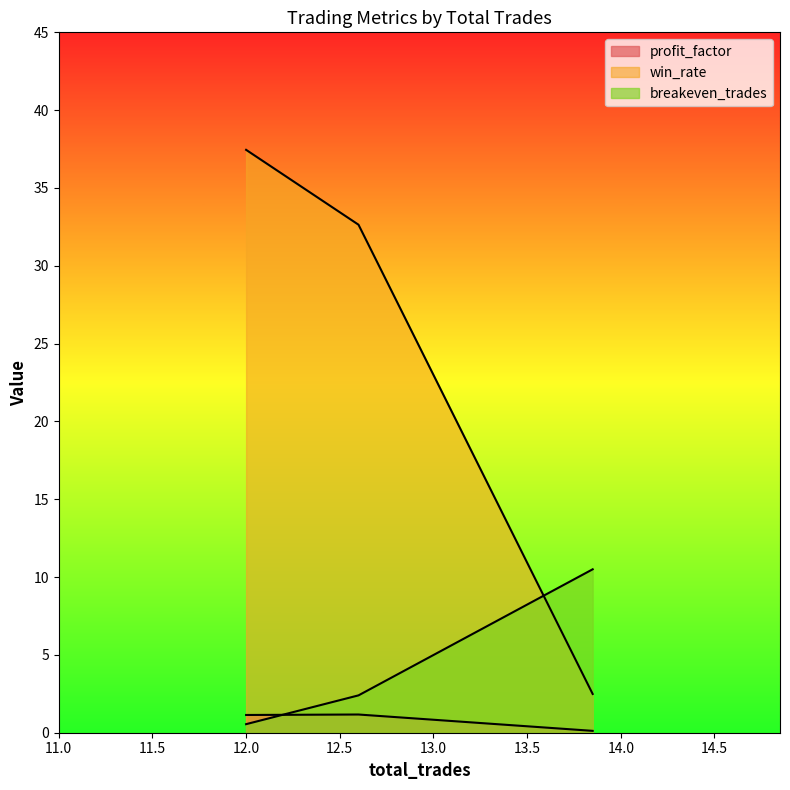

Where is profit_factor nearest to the value 0?

13.85